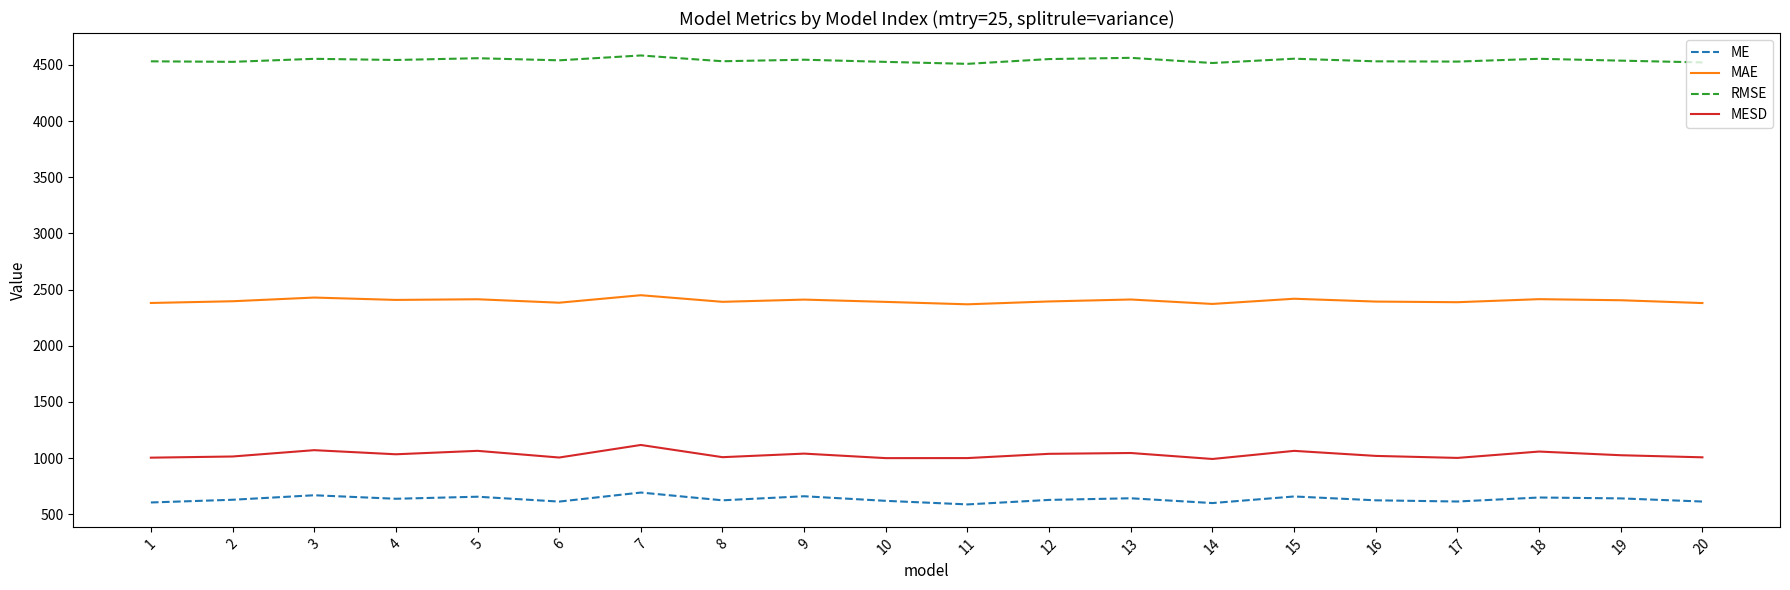

Read the MAE value at 20.

2380.0